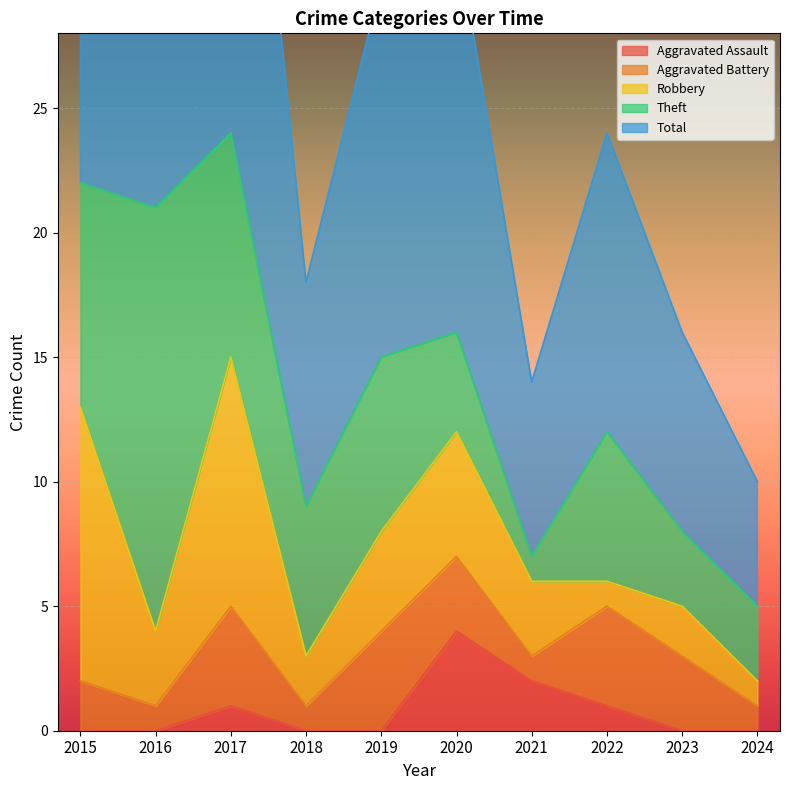

What is the sum of all Aggravated Battery values?

24